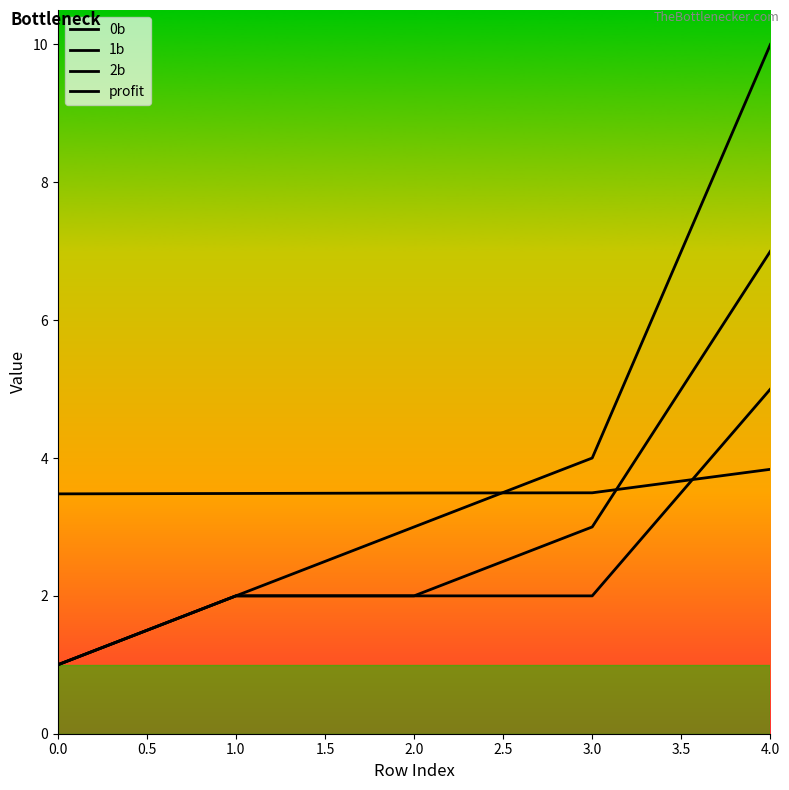

How many lines are shown in the chart?

4